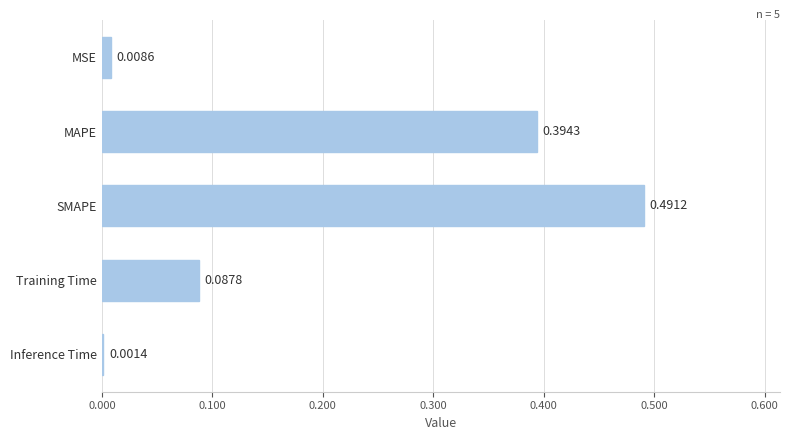

Are the bars grouped side by side (vs. stacked)?

No